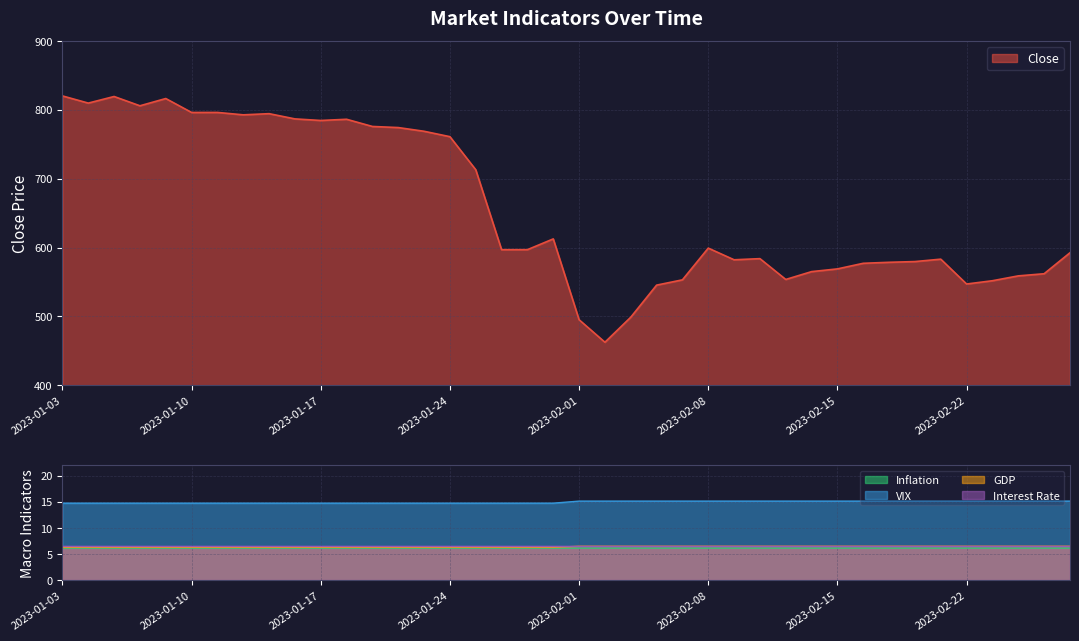

What is the label of the 23rd point from the right?

2023-01-27